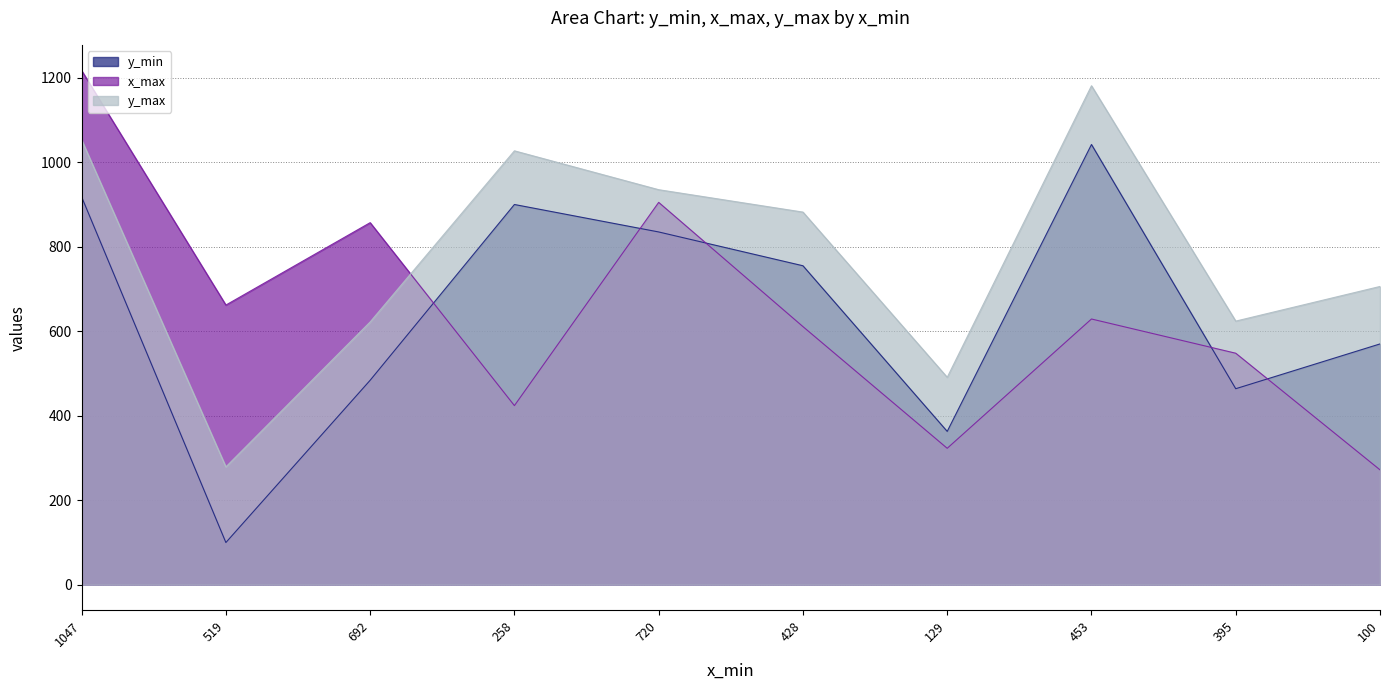

What is the approximate value of x_max at 1047?

1217